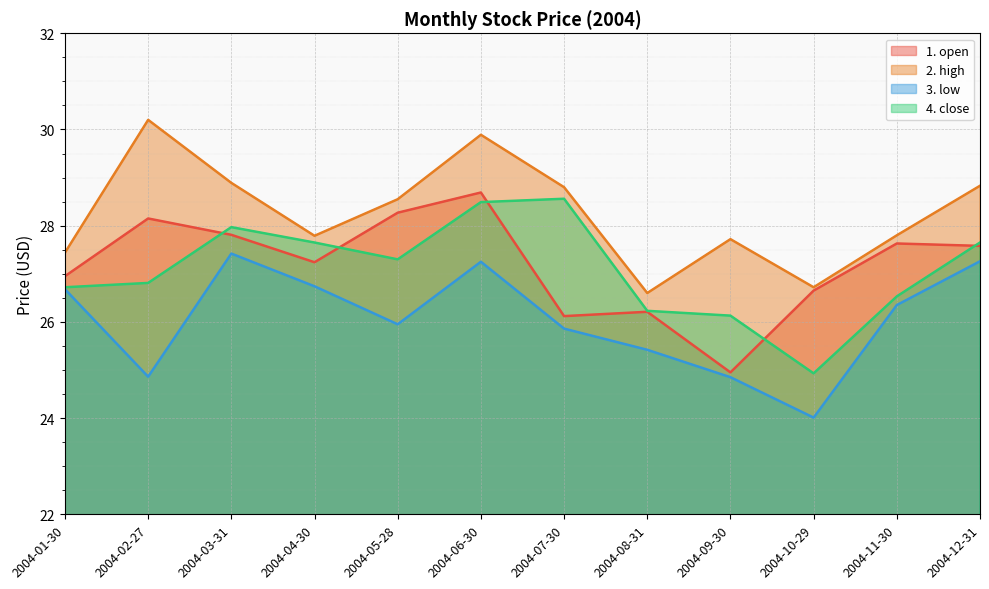

Does the chart display data point markers on the line(s)?

No